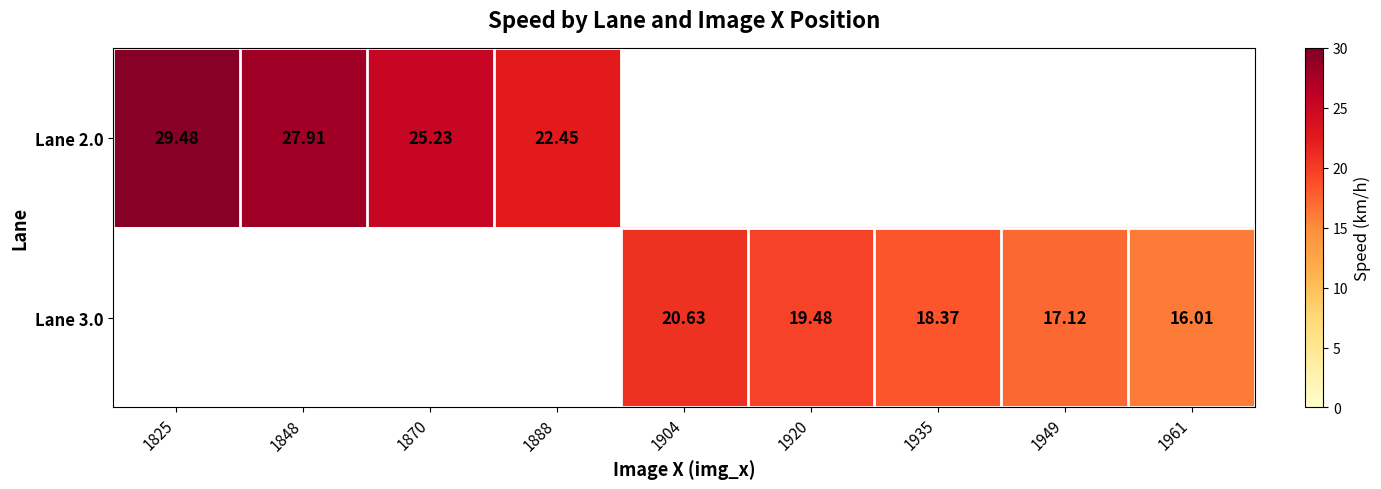

How many series are shown in this chart?

2